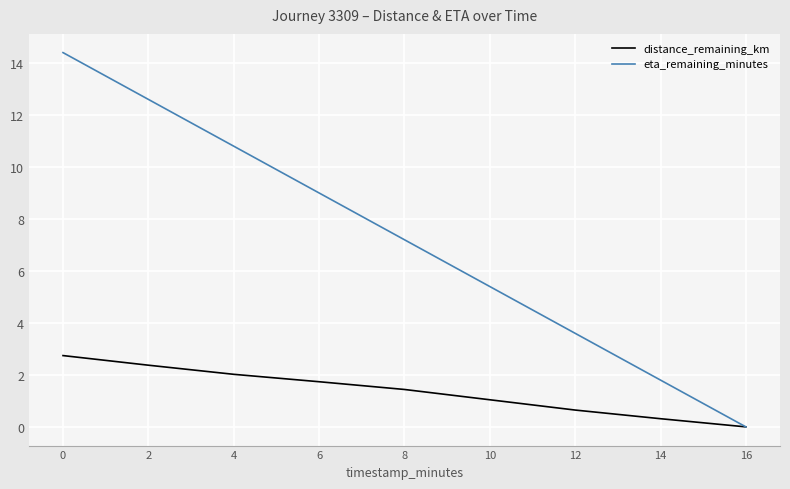

Reading left to right, list all the values displayed in this chart.

distance_remaining_km: 0=2.7	2=2.4	4=2.0	6=1.7	8=1.4	10=1.0	12=0.6	14=0.3	16=0.0
eta_remaining_minutes: 0=14.4	2=12.6	4=10.8	6=9.0	8=7.2	10=5.4	12=3.6	14=1.8	16=0.0